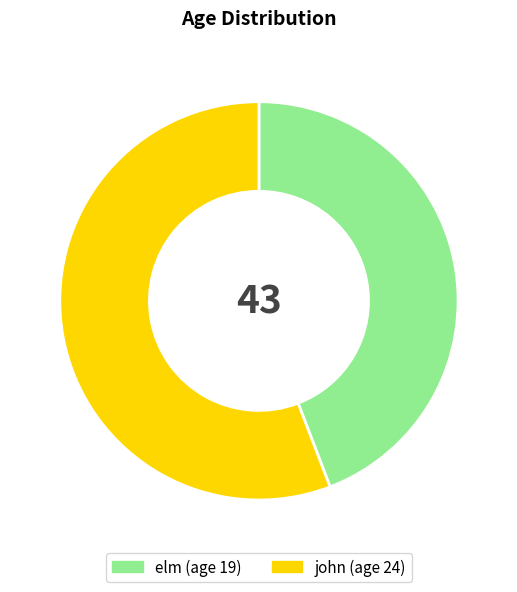

Count the number of slices in the pie.

2